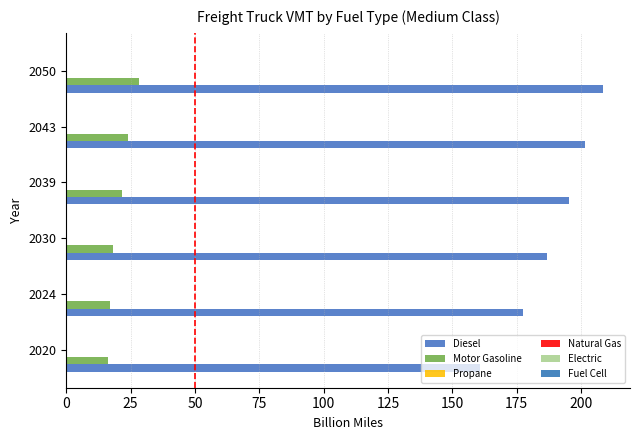

How many data points does each series have?

6